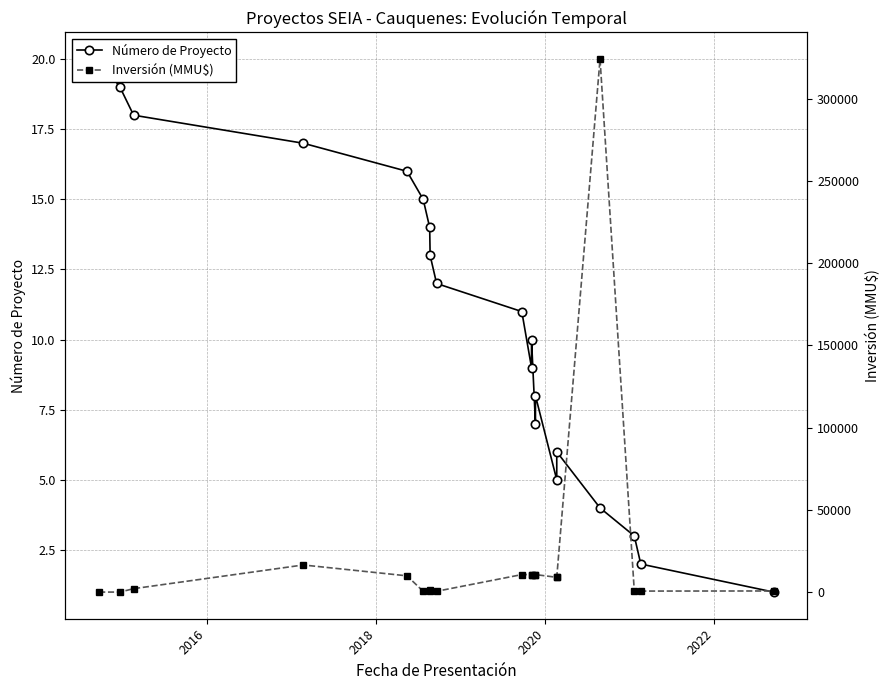

True or false: Inversión (MMU$) and Número de Proyecto intersect in this chart.

False